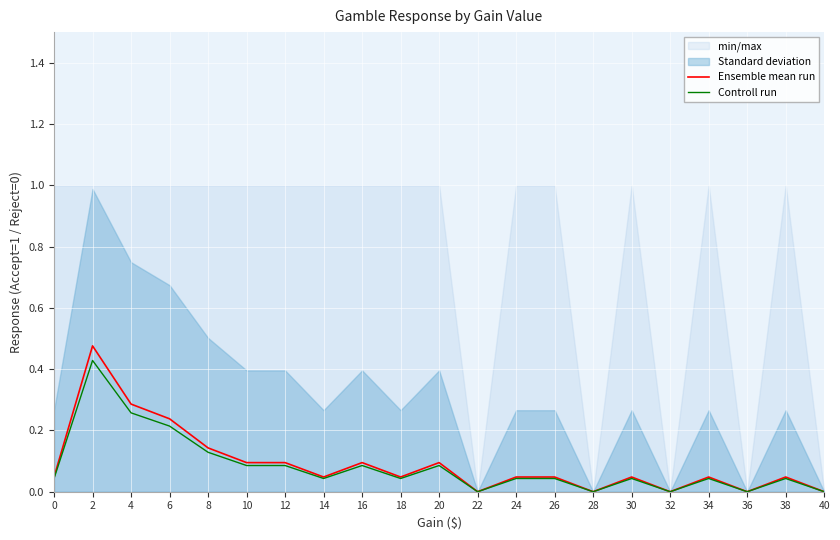

At which category does Ensemble mean run reach its first local peak?

2